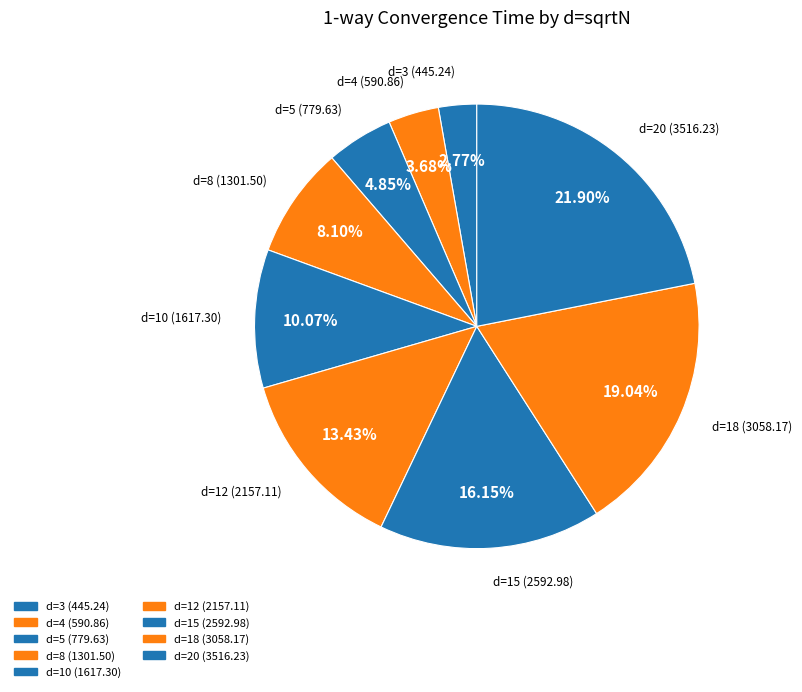

How many segments does this pie chart have?

9